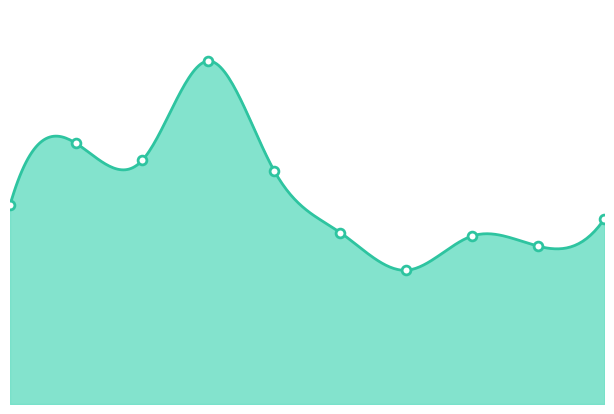

What is the change in value from 4 to 5?

-18